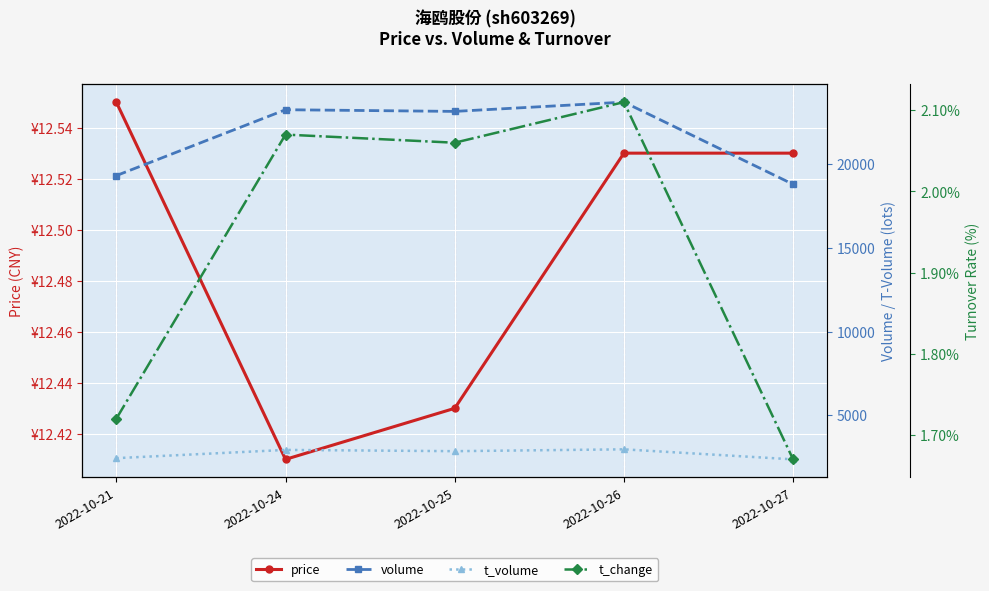

True or false: t_volume has a value of 2961.0 at 2022-10-26.

True